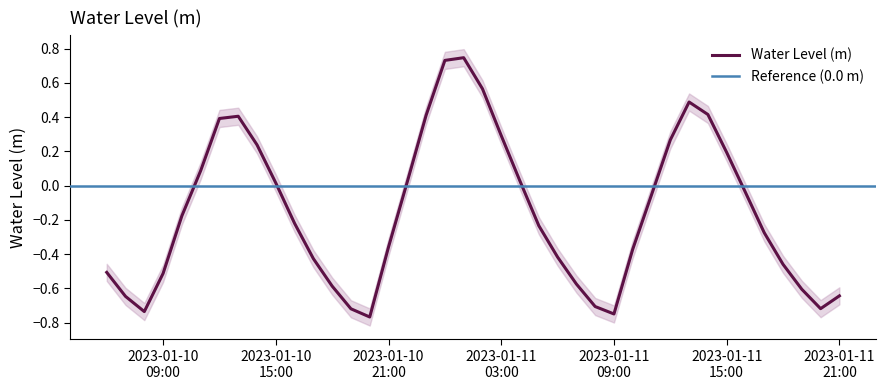

Rank the categories by value from highest to lowest.

2023-01-11 01:00:00, 2023-01-11 00:00:00, 2023-01-11 02:00:00, 2023-01-11 13:00:00, 2023-01-11 14:00:00, 2023-01-10 23:00:00, 2023-01-10 13:00:00, 2023-01-10 12:00:00, 2023-01-11 03:00:00, 2023-01-11 12:00:00, 2023-01-10 14:00:00, 2023-01-11 15:00:00, 2023-01-10 11:00:00, 2023-01-11 04:00:00, 2023-01-10 22:00:00, 2023-01-10 15:00:00, 2023-01-11 16:00:00, 2023-01-11 11:00:00, 2023-01-10 10:00:00, 2023-01-10 16:00:00, 2023-01-11 05:00:00, 2023-01-11 17:00:00, 2023-01-10 21:00:00, 2023-01-11 10:00:00, 2023-01-11 06:00:00, 2023-01-10 17:00:00, 2023-01-11 18:00:00, 2023-01-10 06:00:00, 2023-01-10 09:00:00, 2023-01-11 07:00:00, 2023-01-10 18:00:00, 2023-01-11 19:00:00, 2023-01-11 21:00:00, 2023-01-10 07:00:00, 2023-01-11 08:00:00, 2023-01-11 20:00:00, 2023-01-10 19:00:00, 2023-01-10 08:00:00, 2023-01-11 09:00:00, 2023-01-10 20:00:00